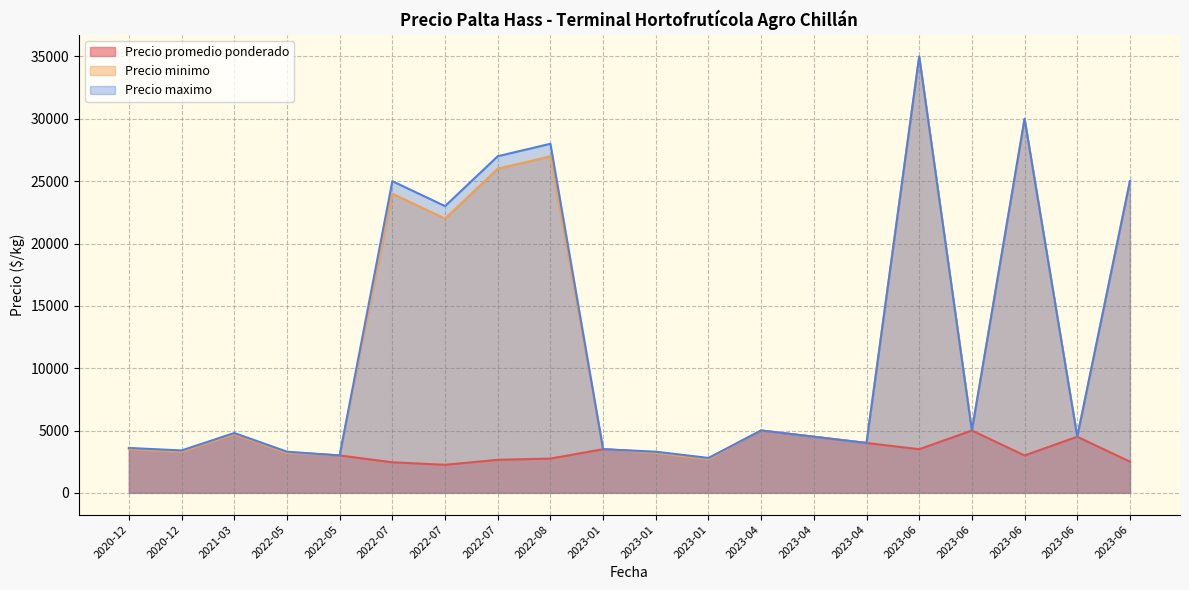

Does the chart have visible grid lines?

Yes